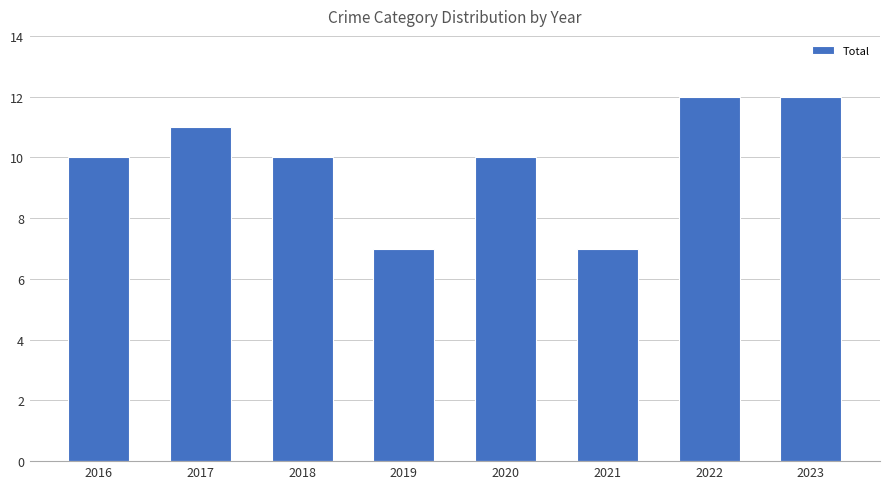

What is the difference between the second highest and second lowest values?

5